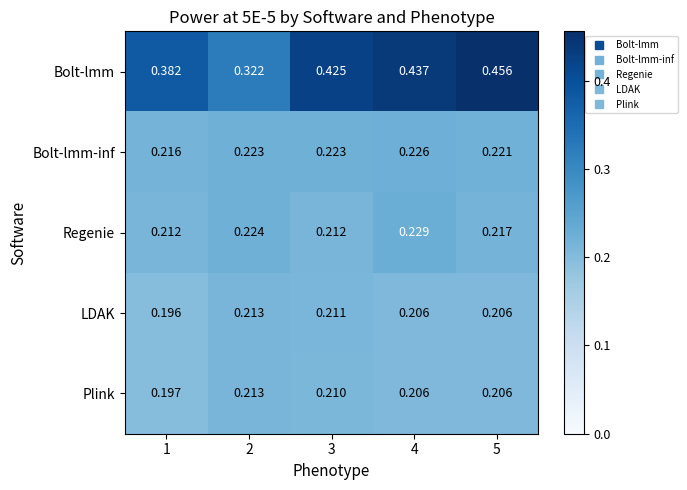

Which series has the largest total across all categories?

Bolt-lmm